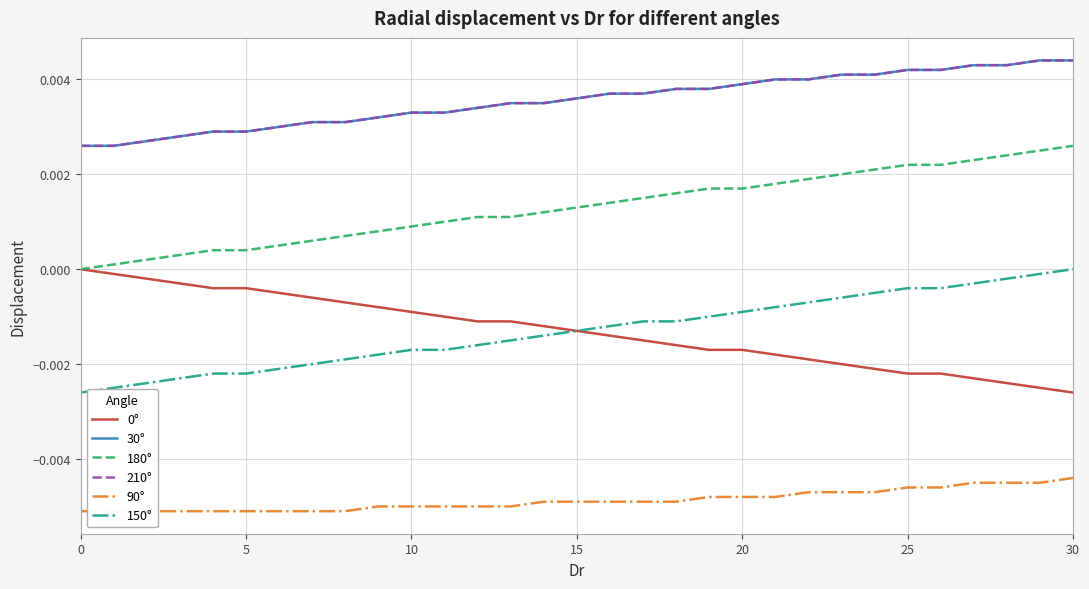

True or false: 150° has a value of -0.0 at 5.

False